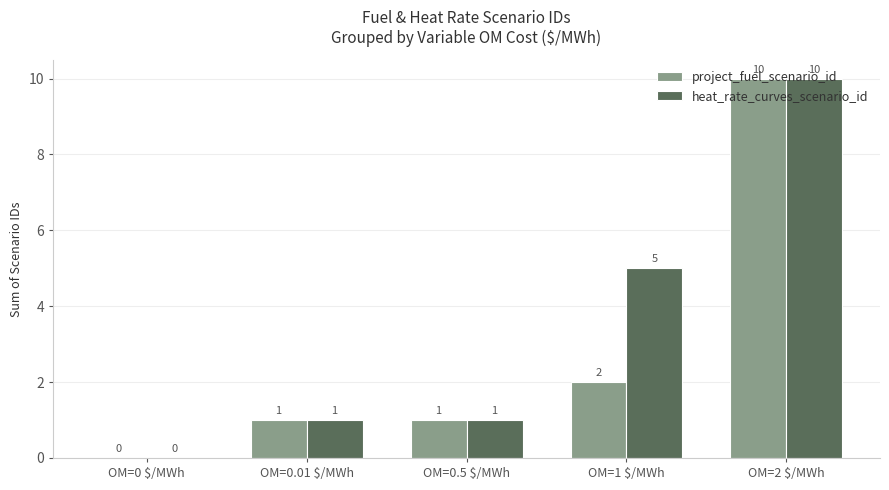

Is it true that project_fuel_scenario_id equals 1 at OM=0.01 $/MWh?

True